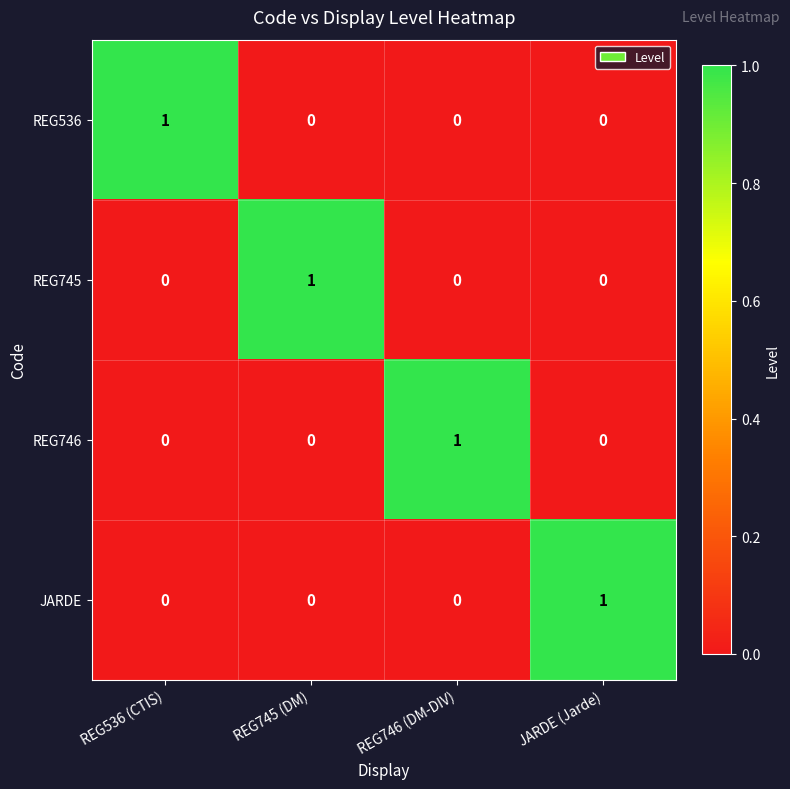

At which label does REG746 reach its peak?

REG746 (DM-DIV)